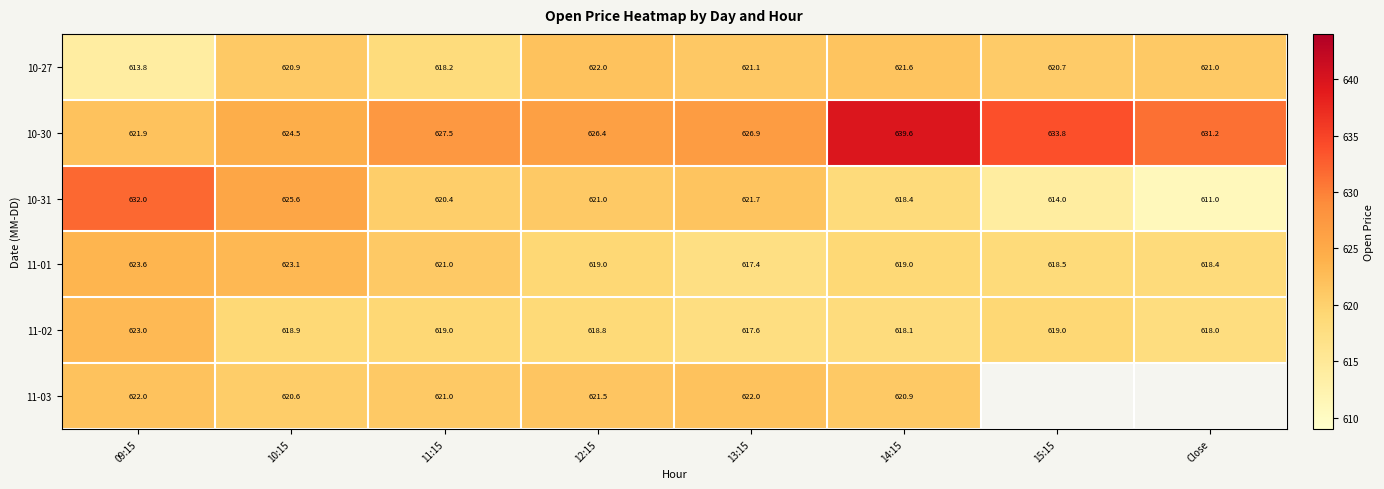

What value does the 10-31 series have at 12:15?

621.0